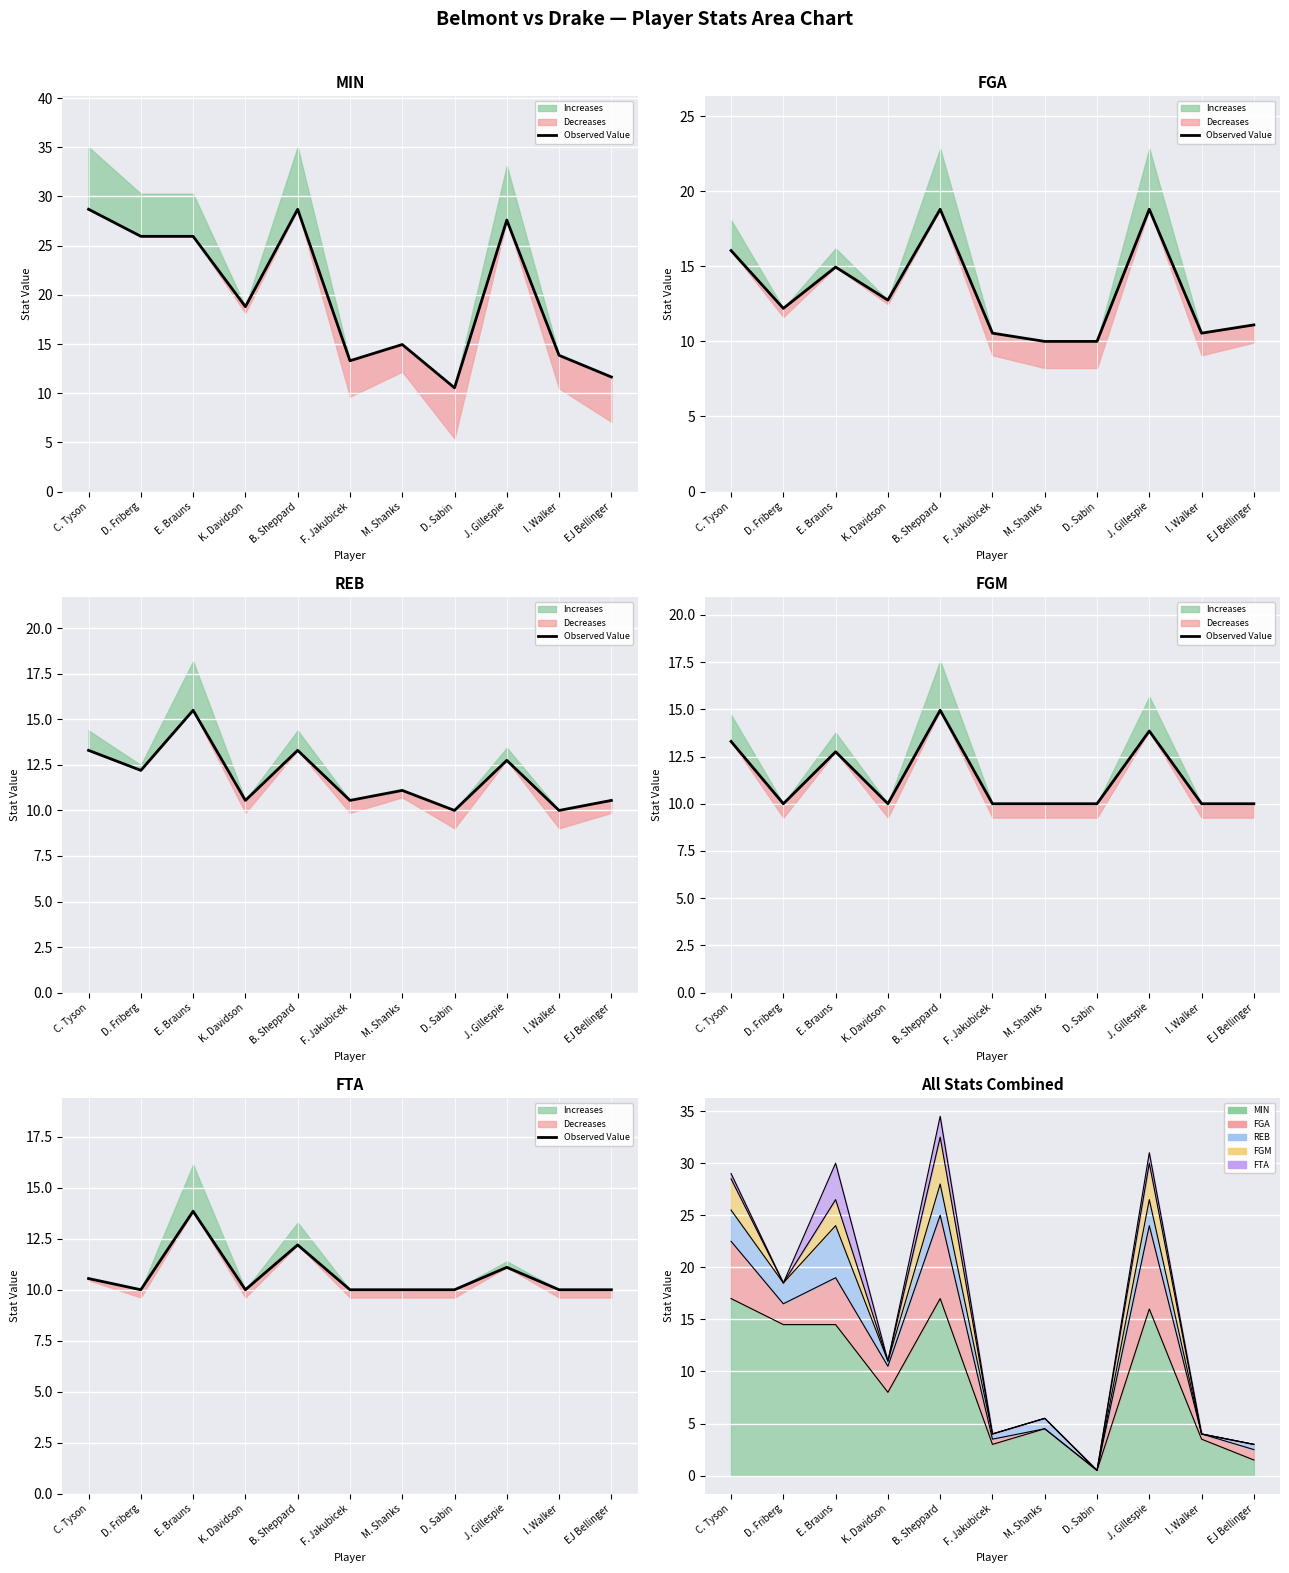

Where is the first local minimum?

D. Friberg